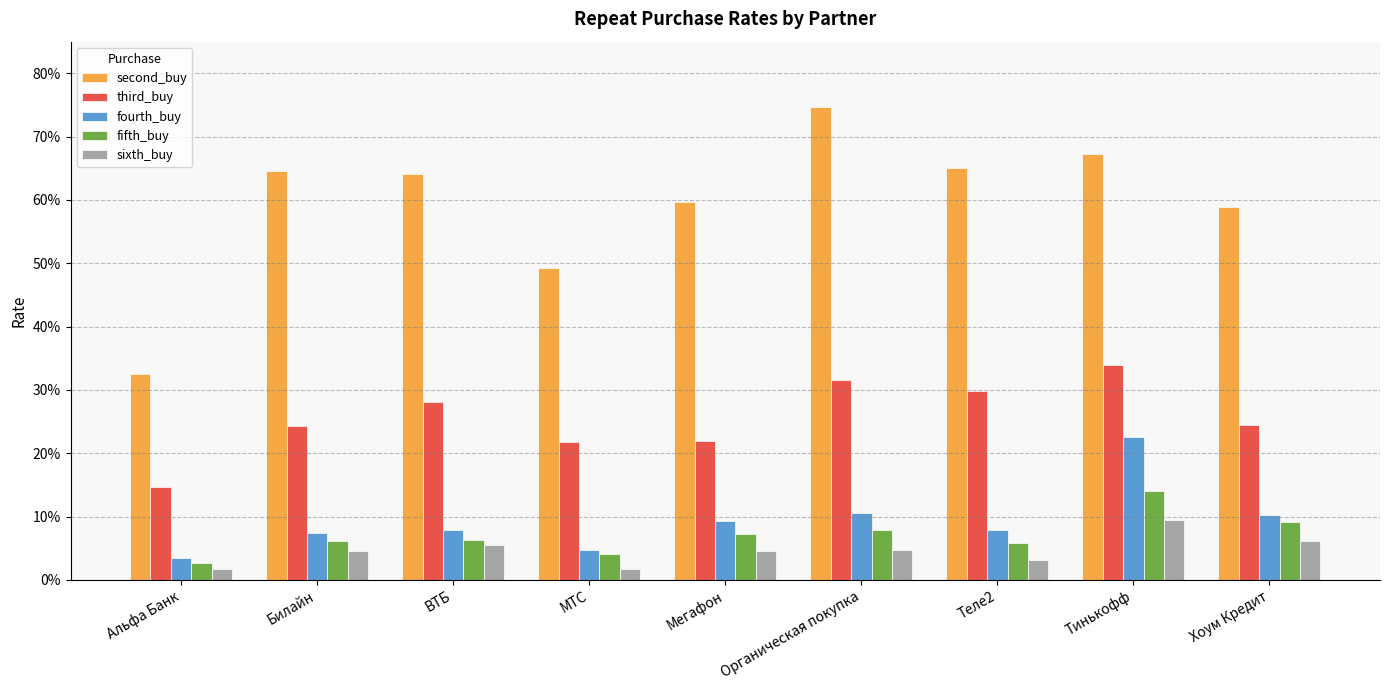

Which series has the largest range (max minus min)?

second_buy